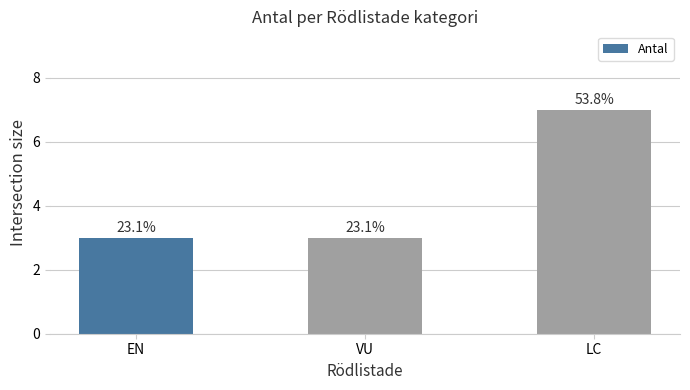

Are the bars horizontal?

No